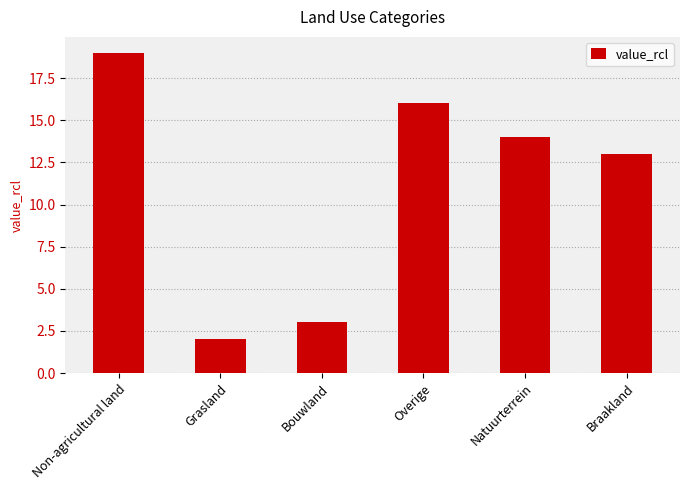

Which has a higher value, Overige or Natuurterrein?

Overige